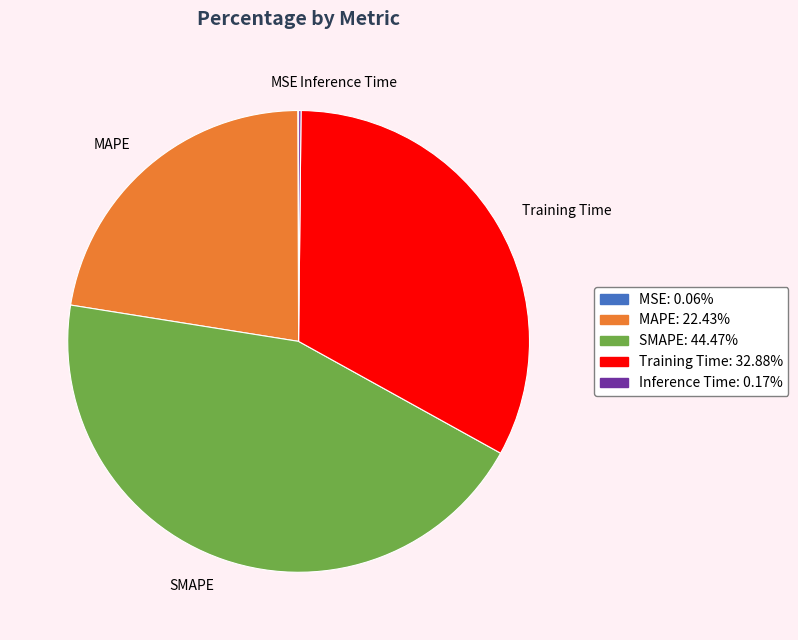

What is the largest slice in the pie chart?

SMAPE